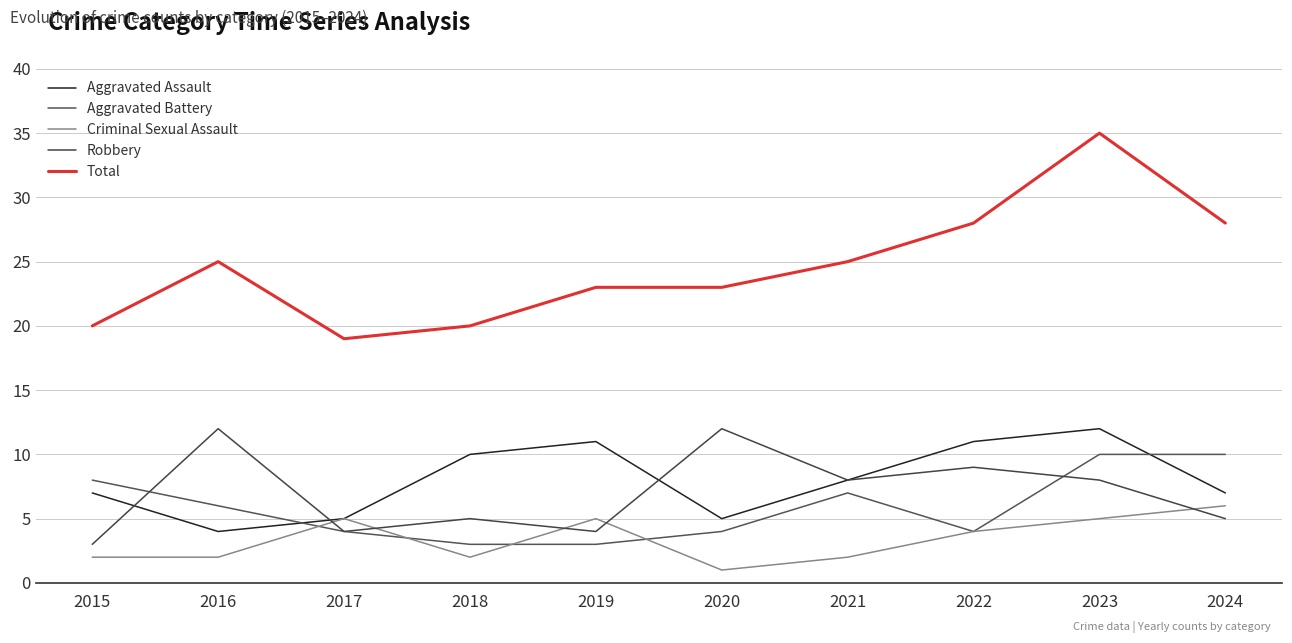

How many distinct data groups are displayed?

5